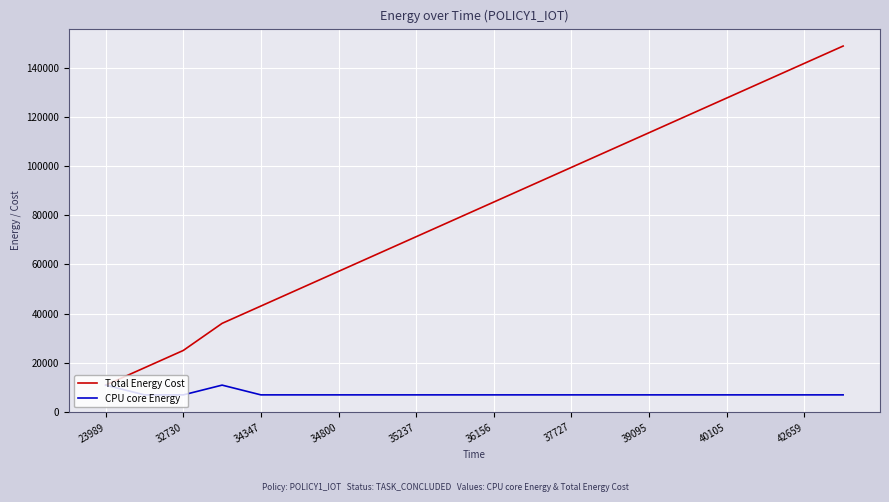

Which series has the largest total across all categories?

Total Energy Cost